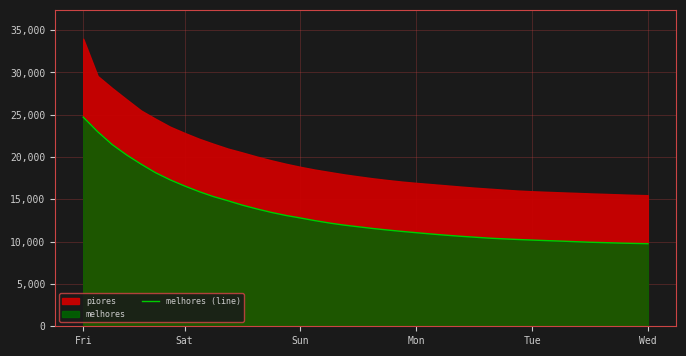

What is the minimum value for melhores (line)?

9758.9